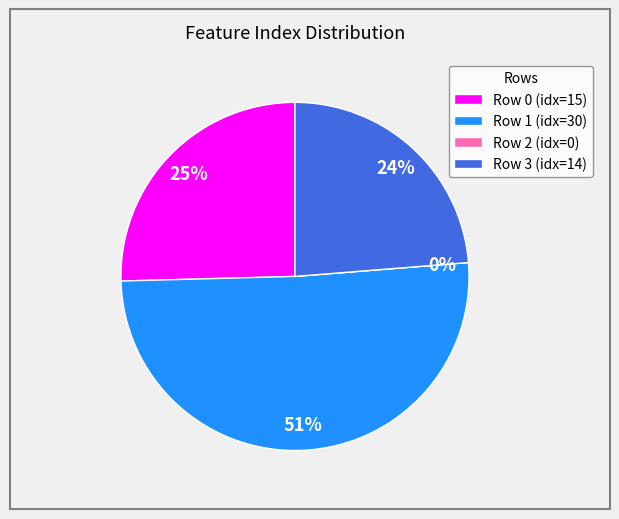

To the nearest percent, what percentage of the pie is Row 3?

24%